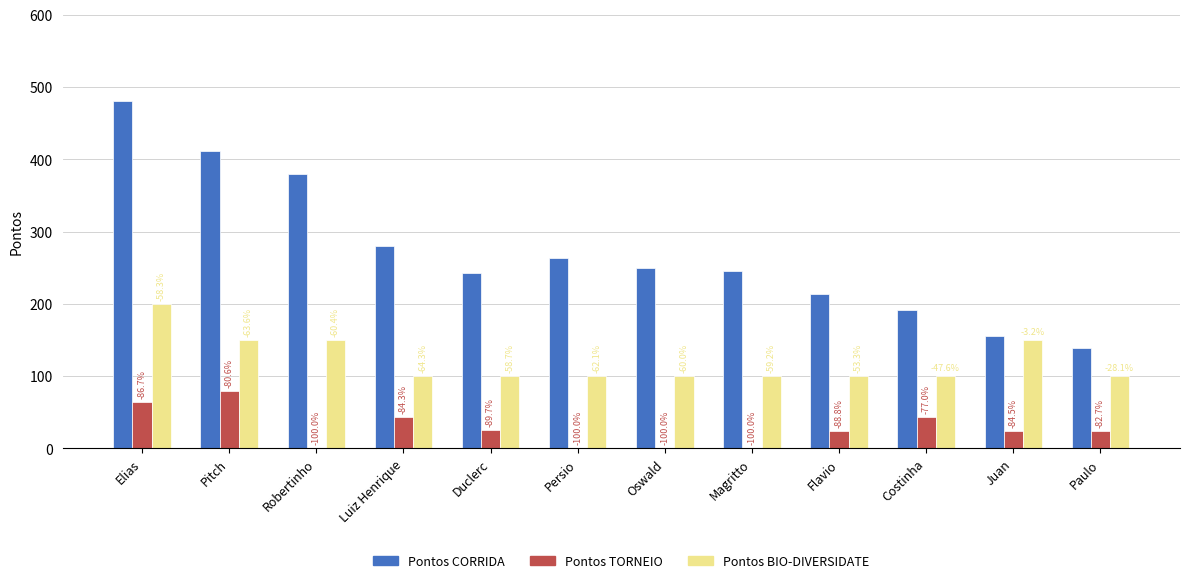

Are the bars grouped side by side (vs. stacked)?

Yes